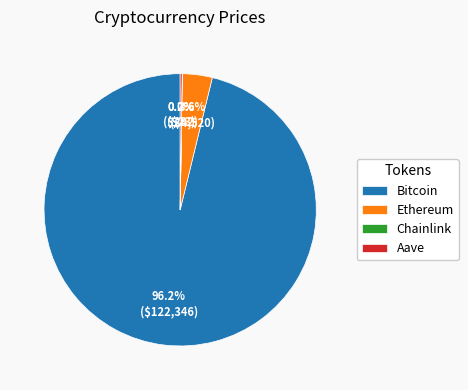

Does Bitcoin account for over 50% of the chart?

Yes